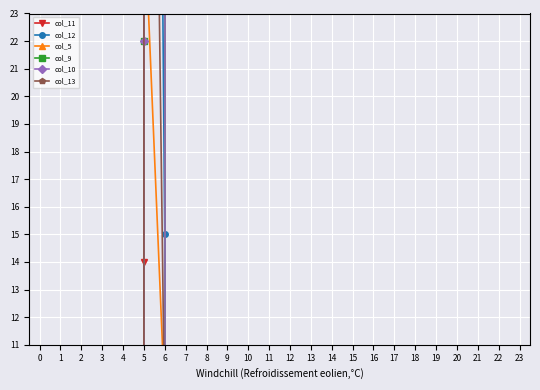

What is the difference between the highest and lowest values at 5?

1